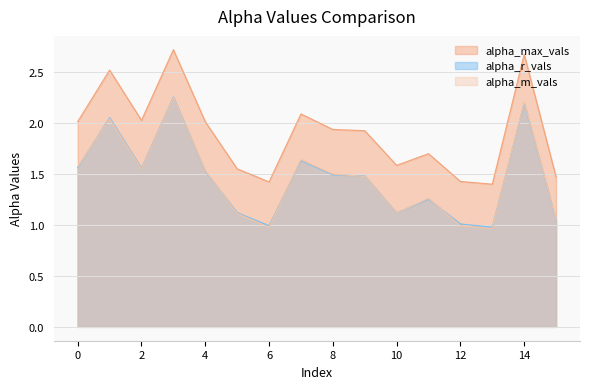

How many lines are shown in the chart?

3